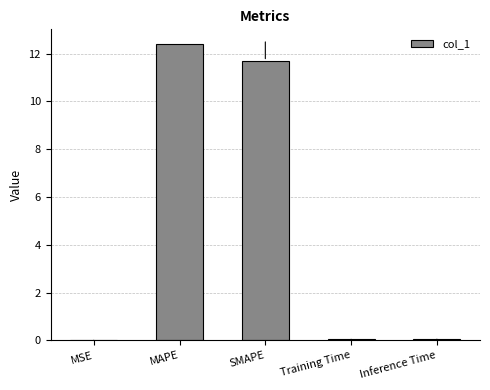

Between MAPE and SMAPE, which is larger?

MAPE